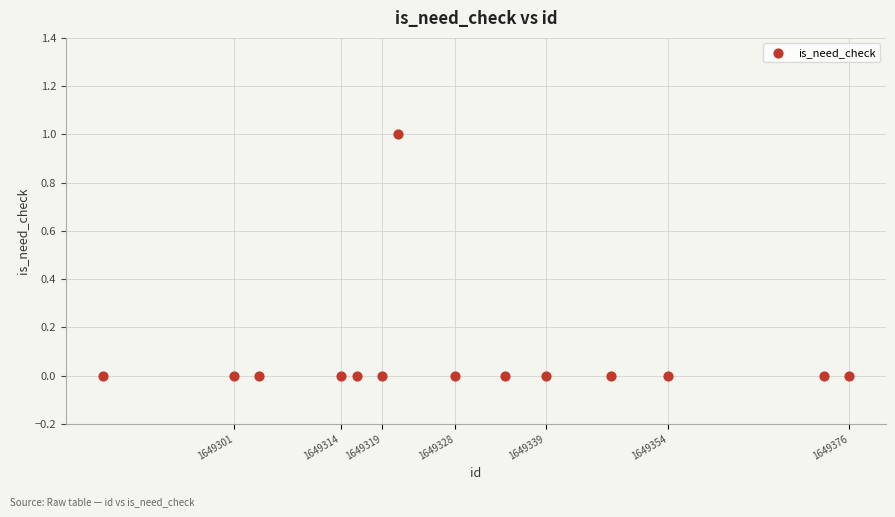

Count the number of points in this scatter plot.

14